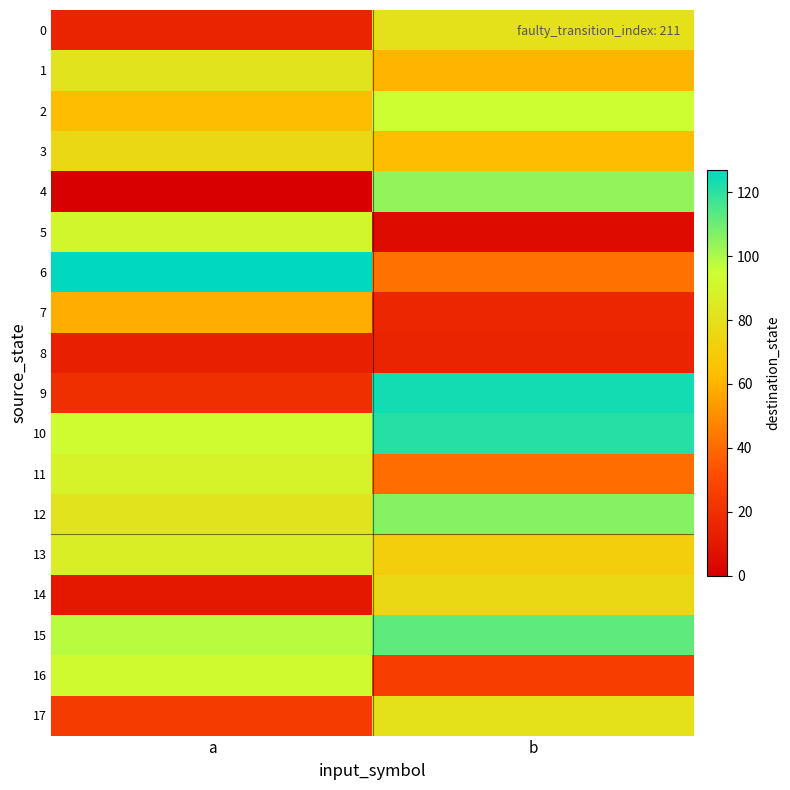

Rank the series by their maximum value, from lowest to highest.

8, 7, 3, 14, 0, 17, 1, 13, 11, 5, 16, 2, 4, 12, 15, 10, 9, 6